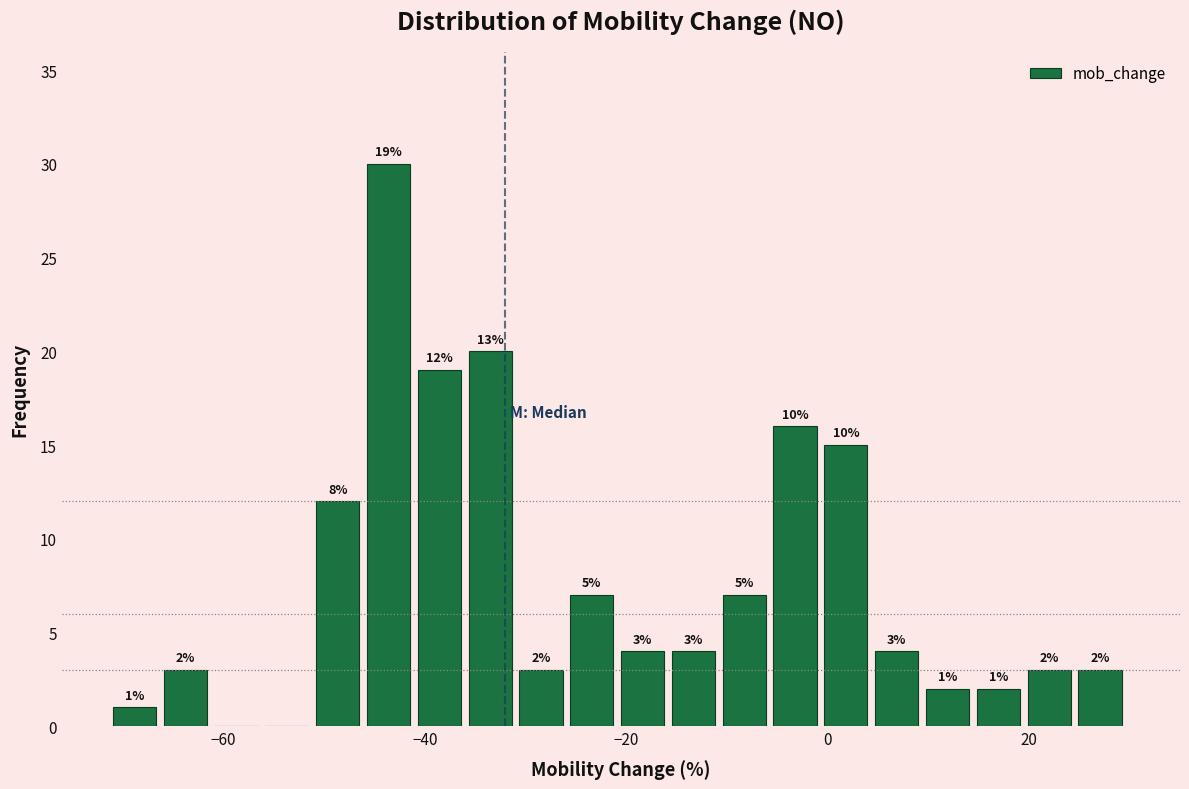

Read against the x-axis, roughly where is the centre of the tallest bar?

-44